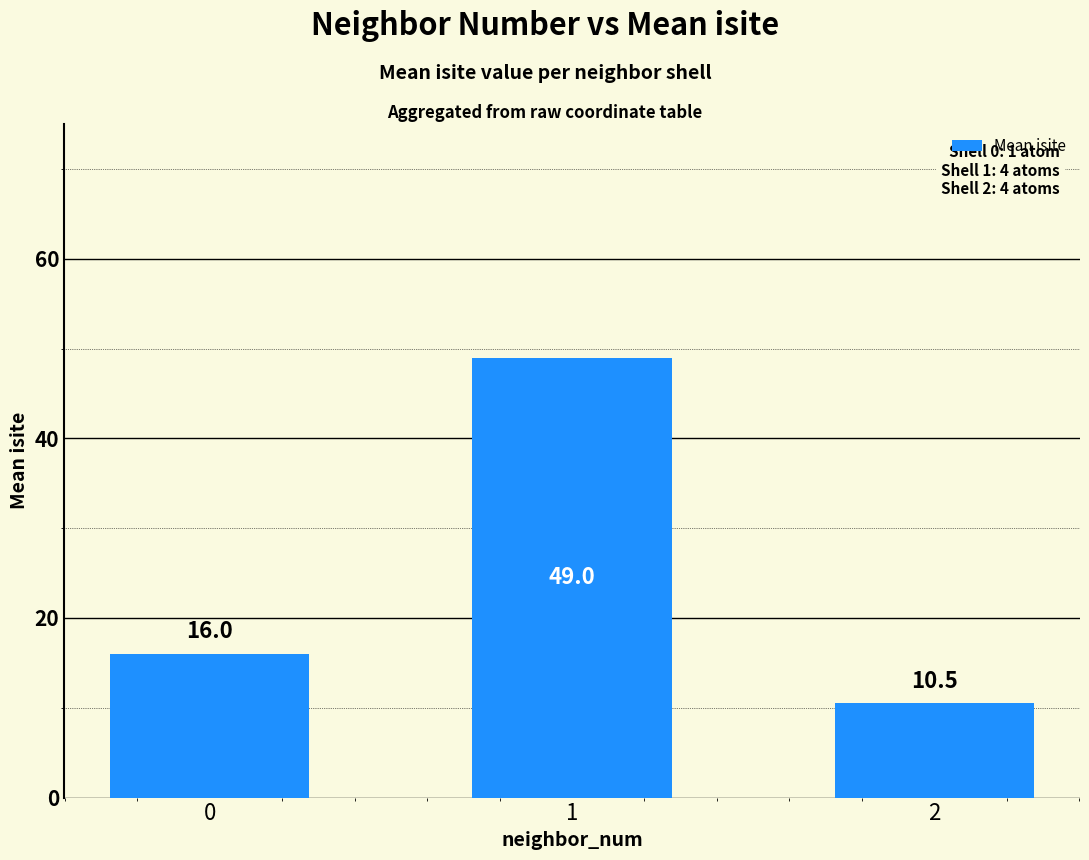

What is the change in value from 0 to 2?

-5.5